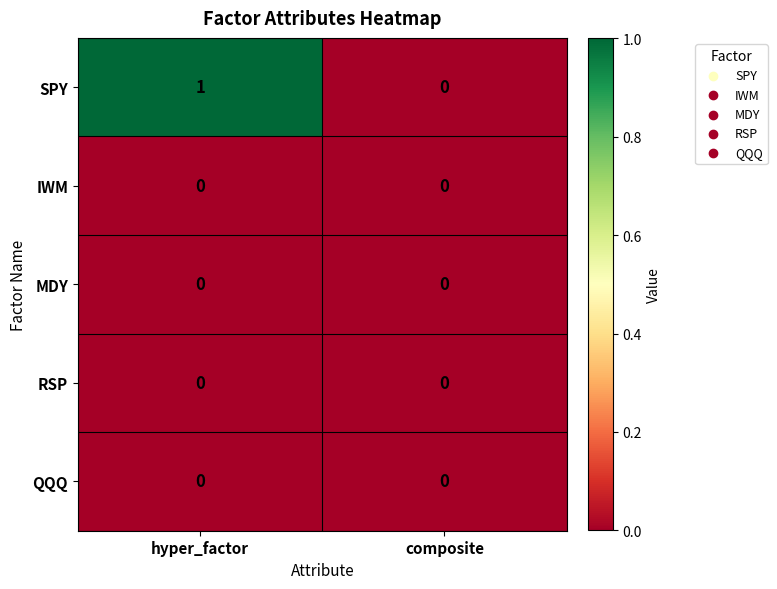

Reading left to right, what are all the values shown in this chart?

SPY: hyper_factor=1	composite=0
IWM: hyper_factor=0	composite=0
MDY: hyper_factor=0	composite=0
RSP: hyper_factor=0	composite=0
QQQ: hyper_factor=0	composite=0